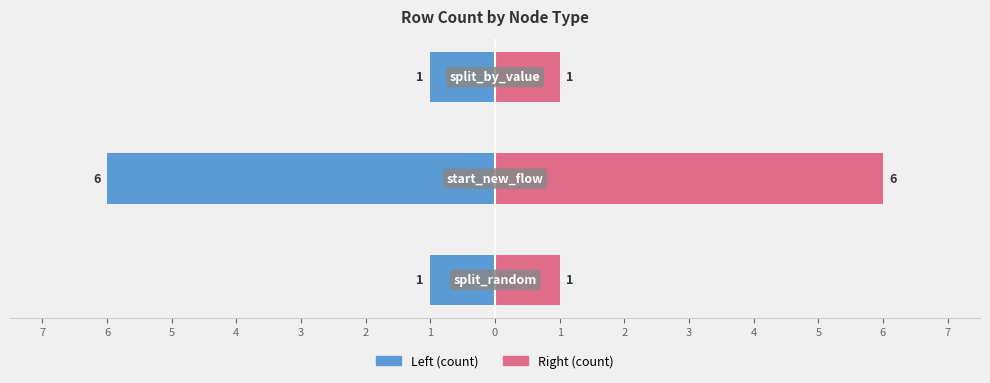

True or false: Count (Left) has a value of -6 at 6.

True